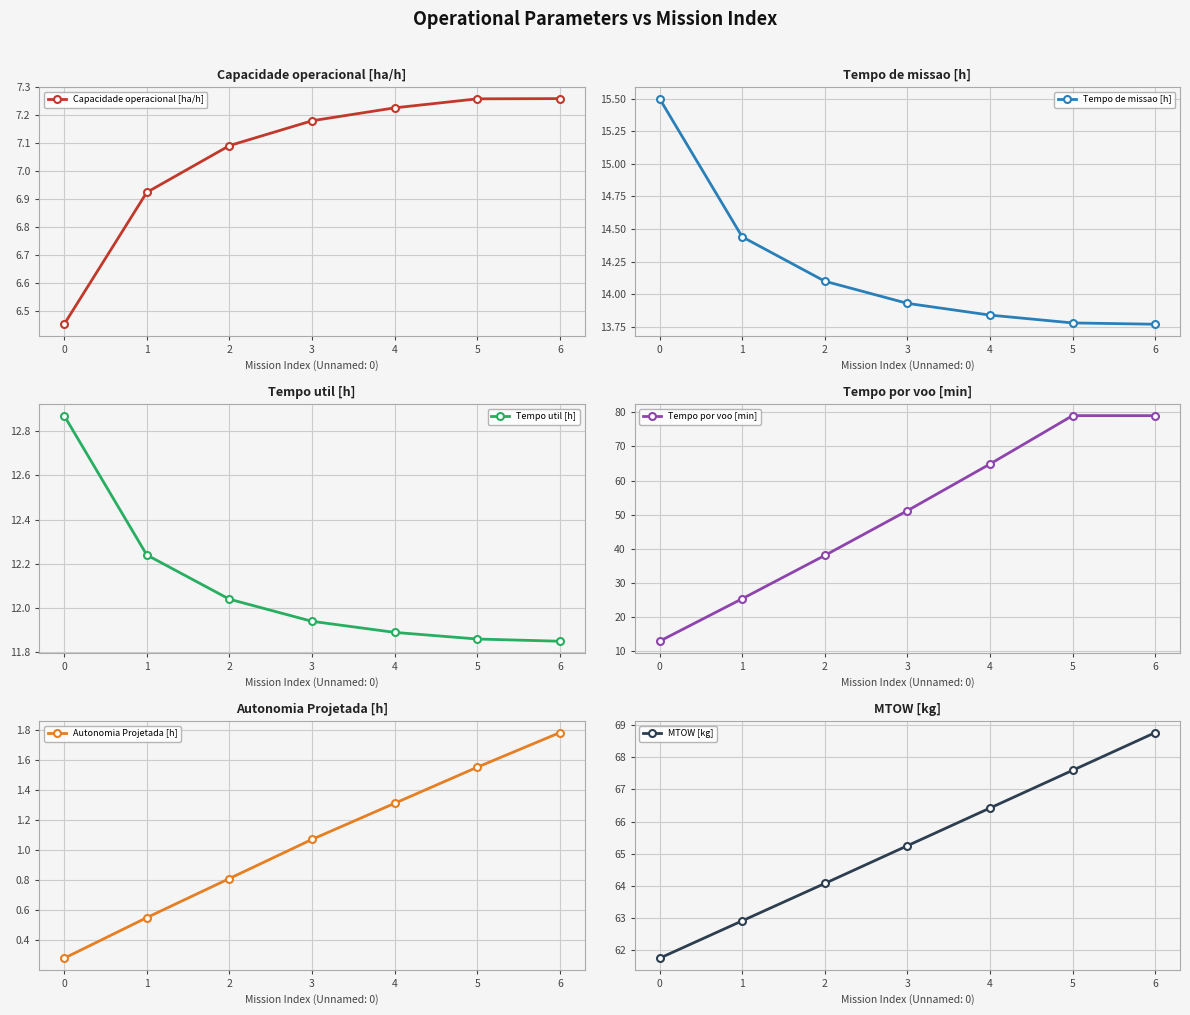

At which label does Tempo por voo [min] first exceed 51?

3